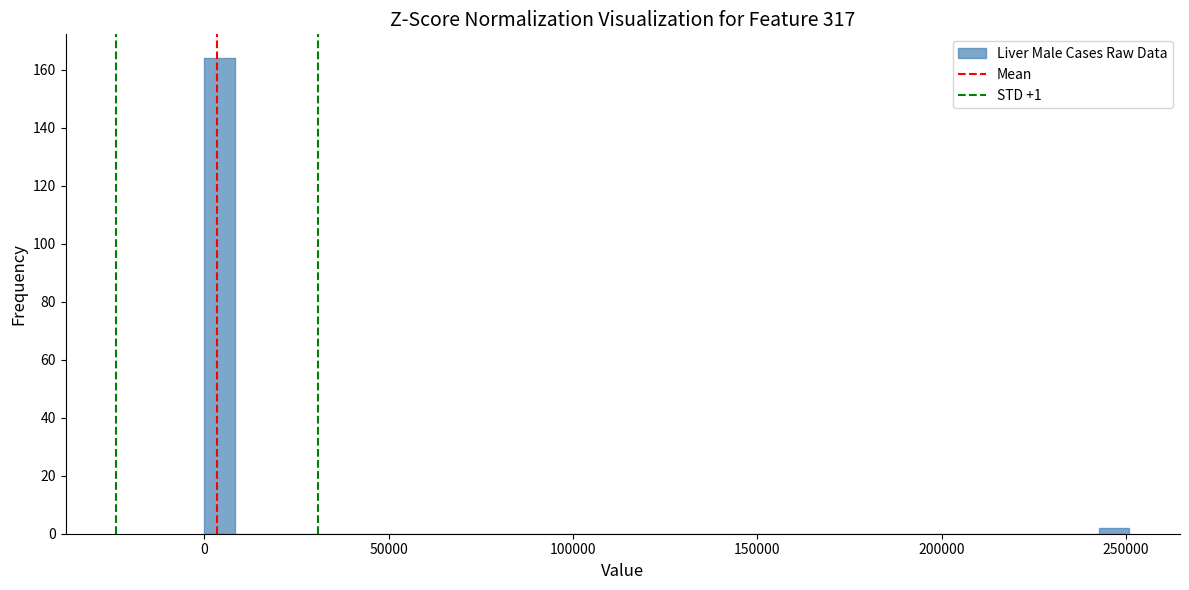

Around what value on the x-axis is the tallest bar? Give the approximate position of its centre, as read against the axis.

5000